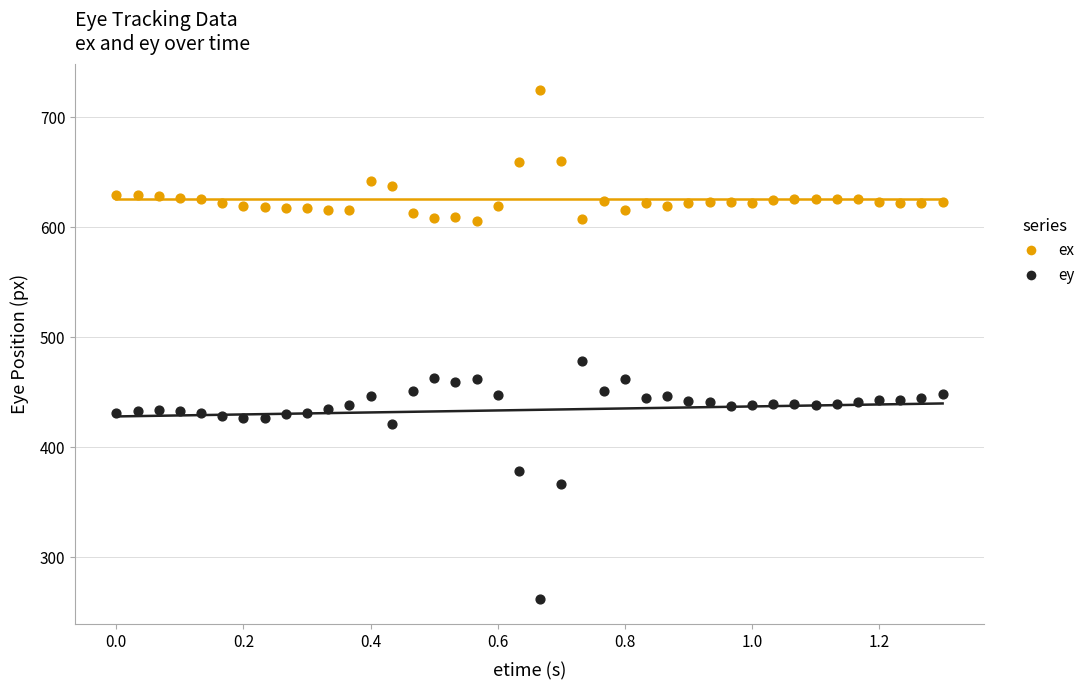

Across all data points, what is the range of Y values (max minus min)?

462.8